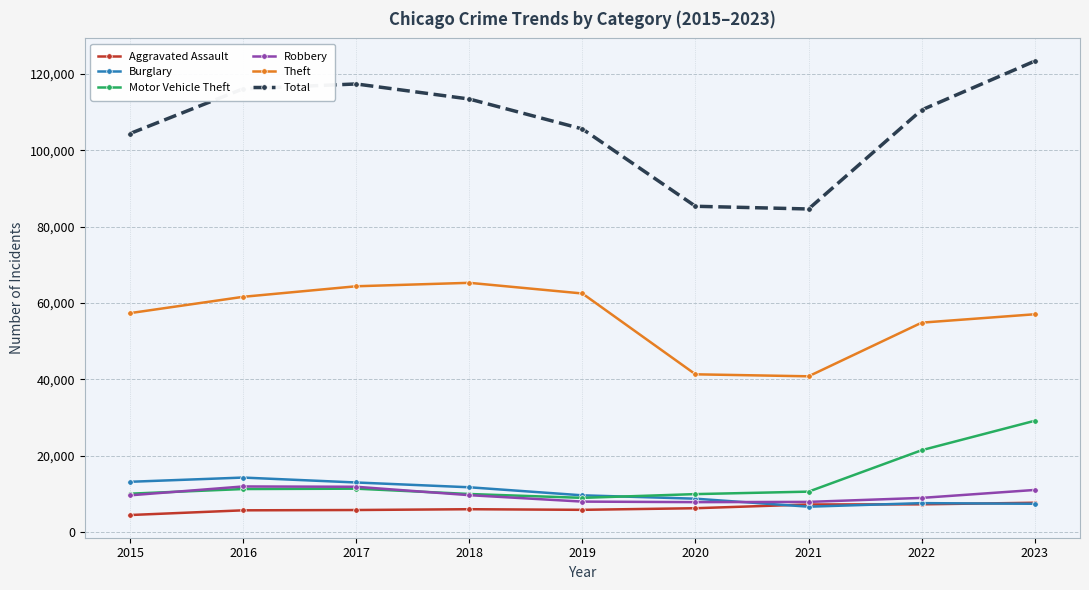

Read the Burglary value at 2016, to the nearest 10.

14290